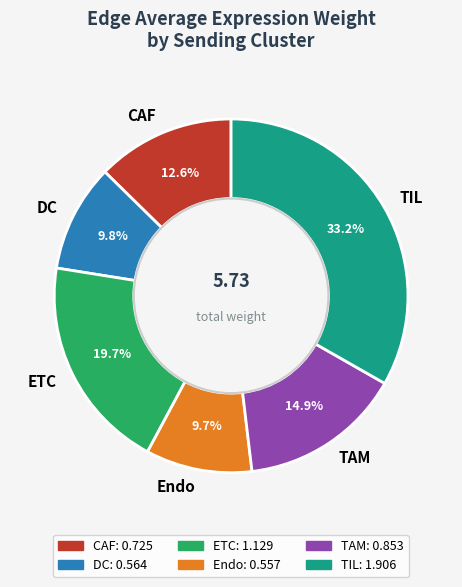

How many slices are in this pie chart?

6